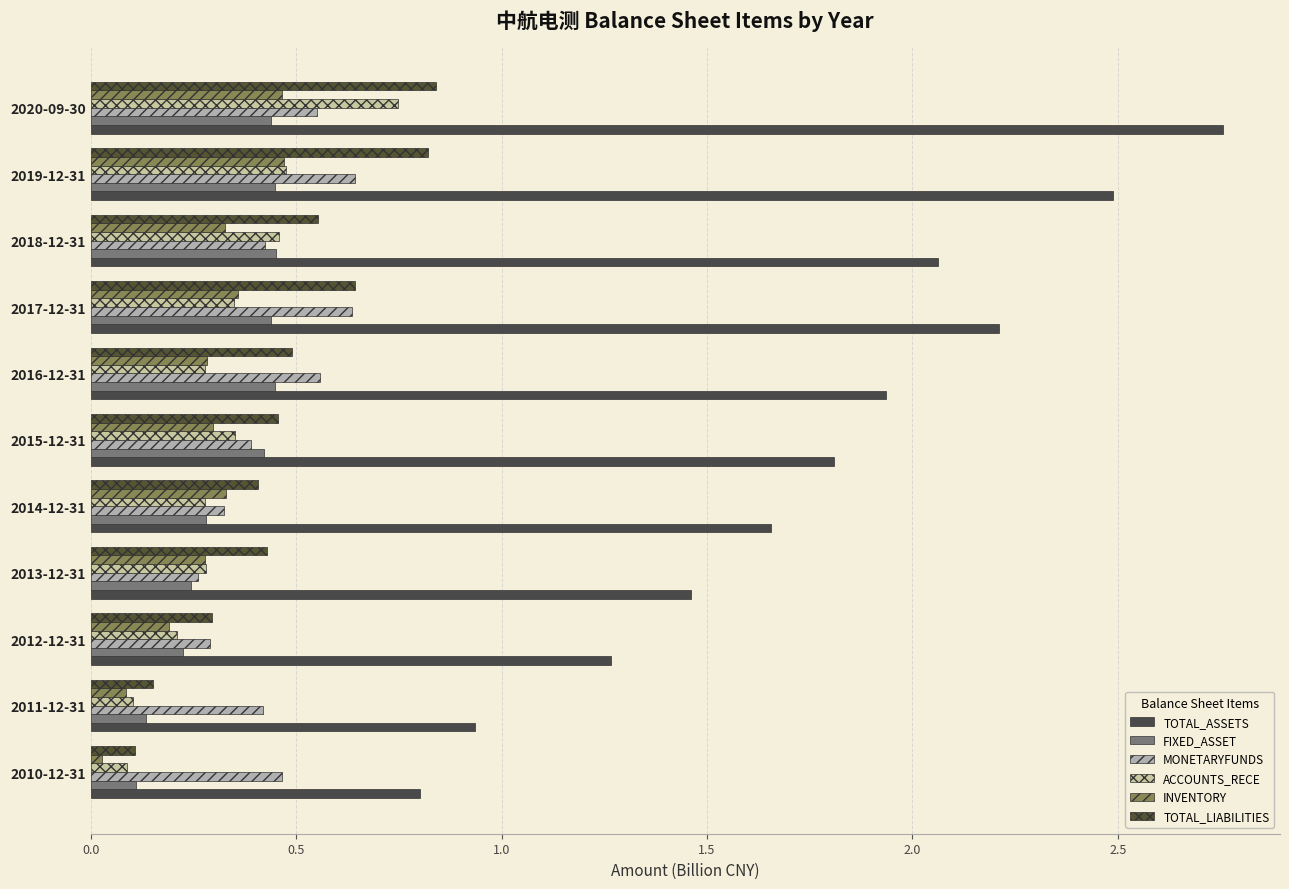

Count the number of categories in the chart.

11